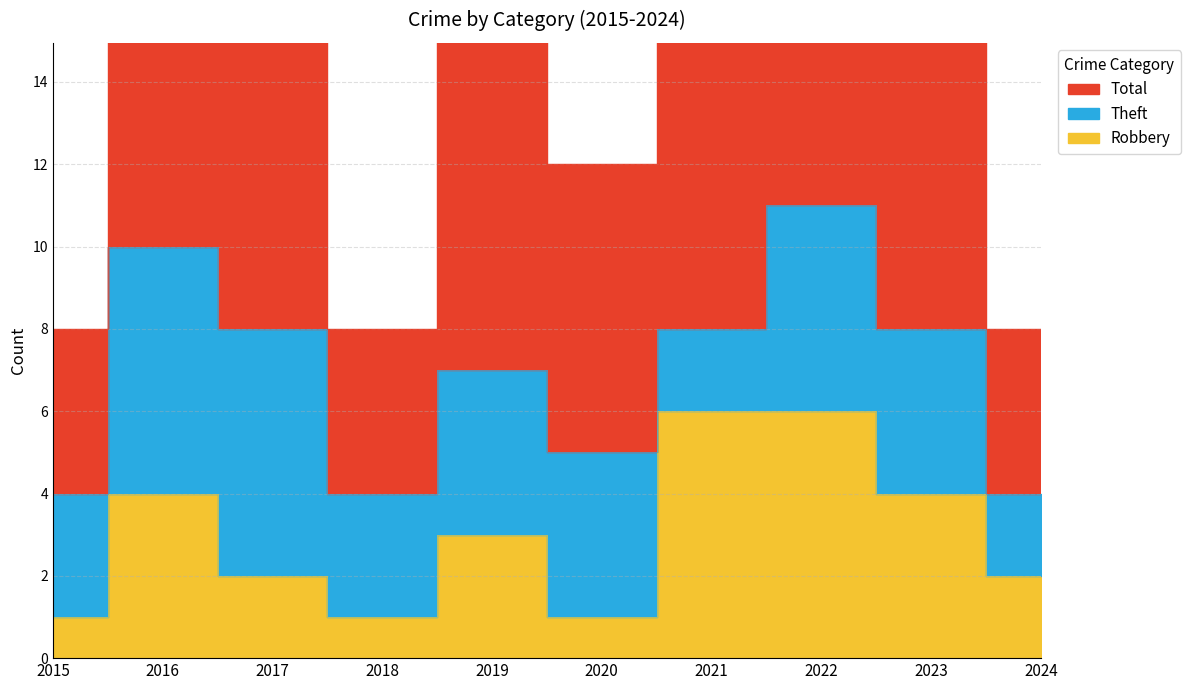

Between 2017 and 2018, which series saw the biggest shift?

Total